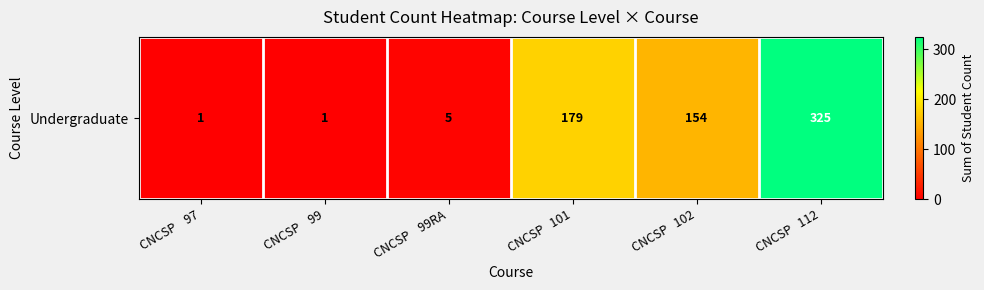

What is the sum of all values?

665